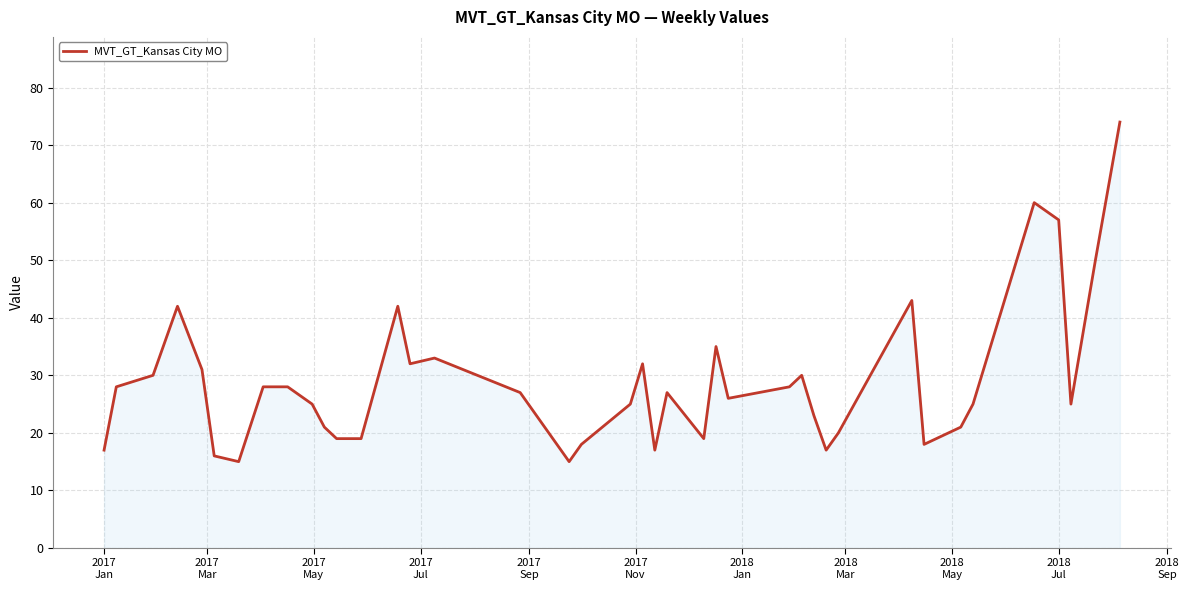

What is the difference between the maximum and minimum values?

59